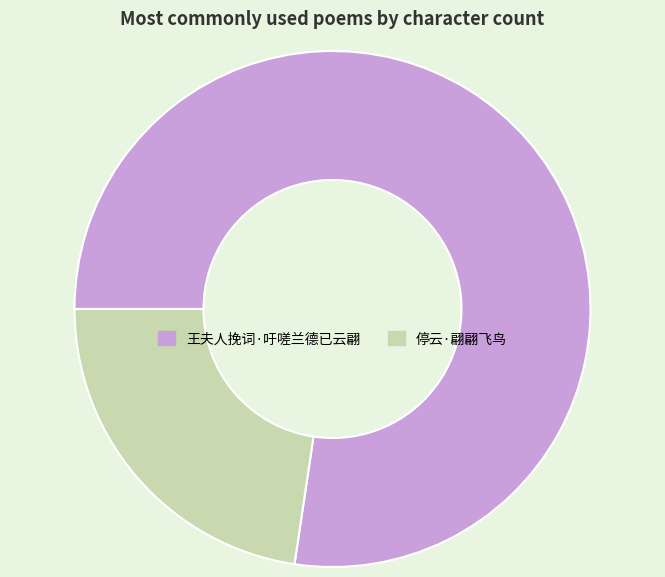

Does any single category account for the majority?

Yes